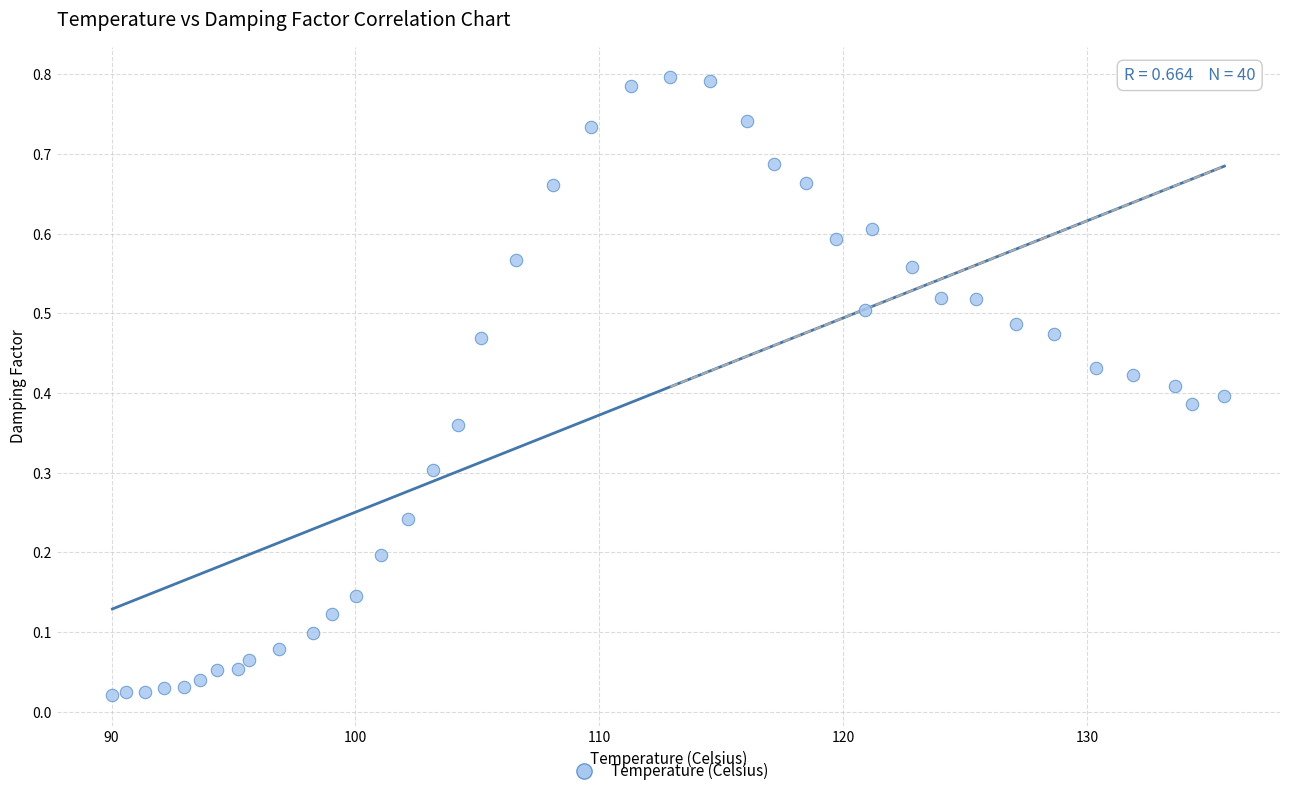

What is the range of X values (max minus min)?

45.6